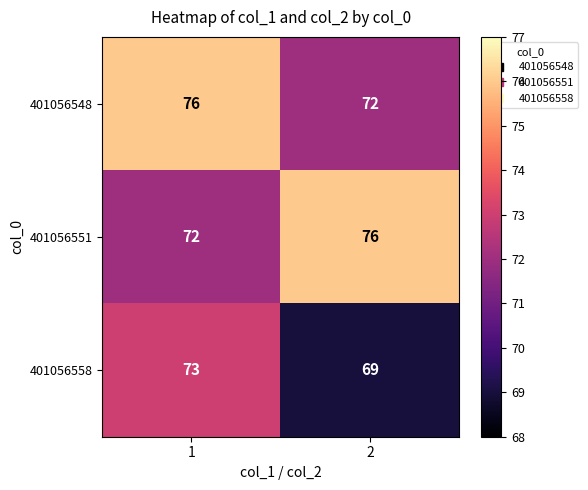

What is the total value across all series at 2?

217